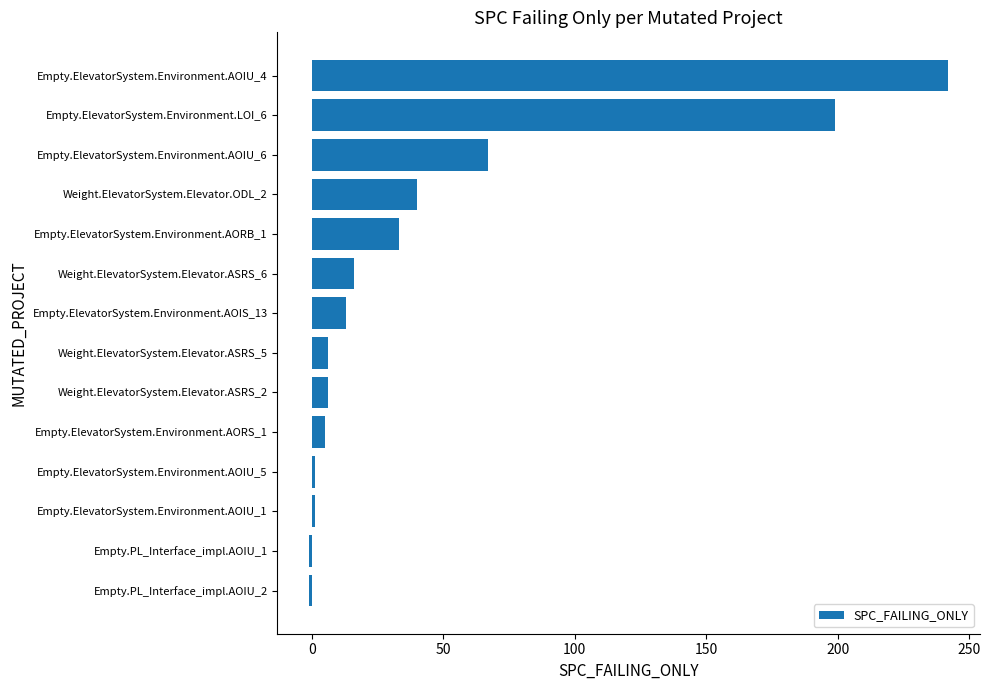

What is the difference between the maximum and minimum values?

243